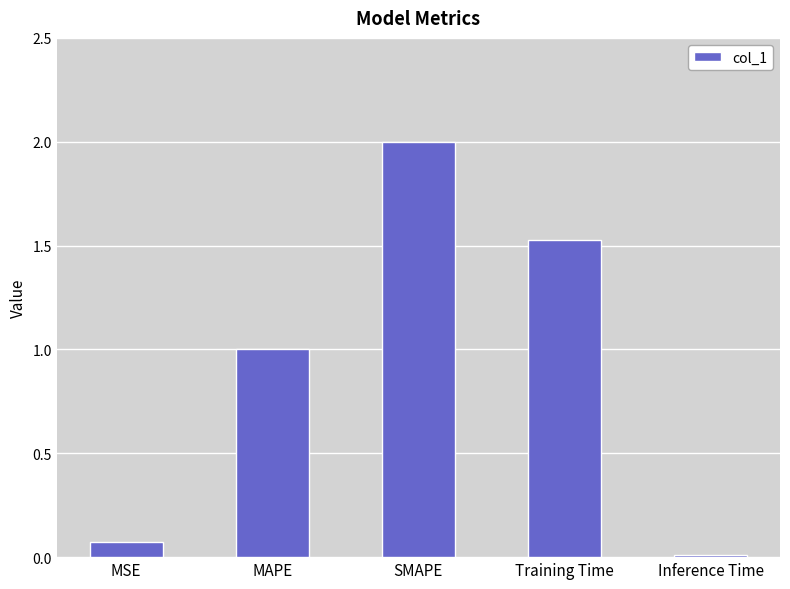

How many data points are less than 1?

2